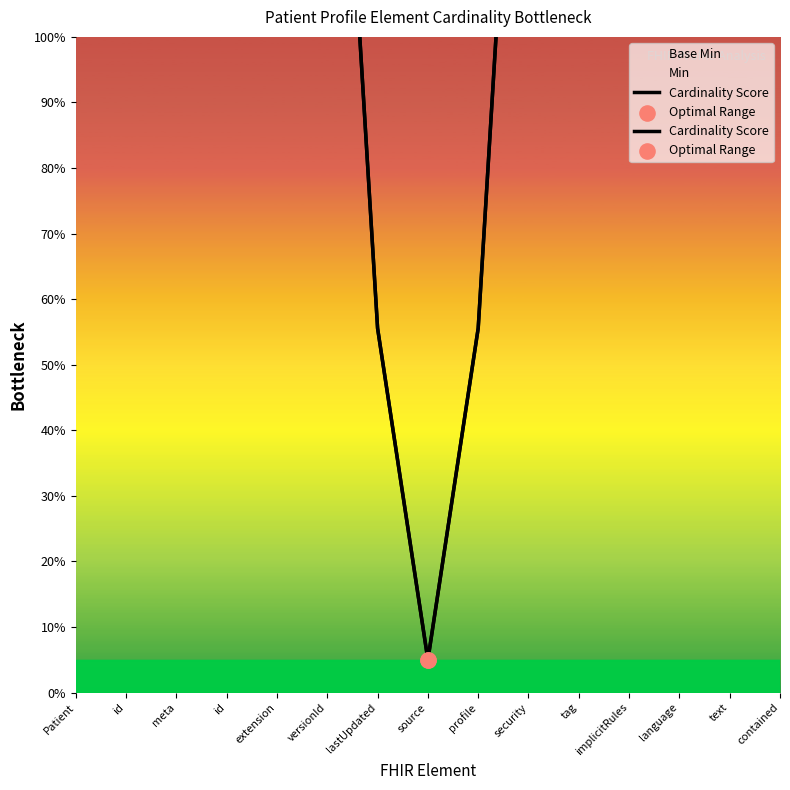

What is the ratio of the value at security to the value at versionId?

1.0